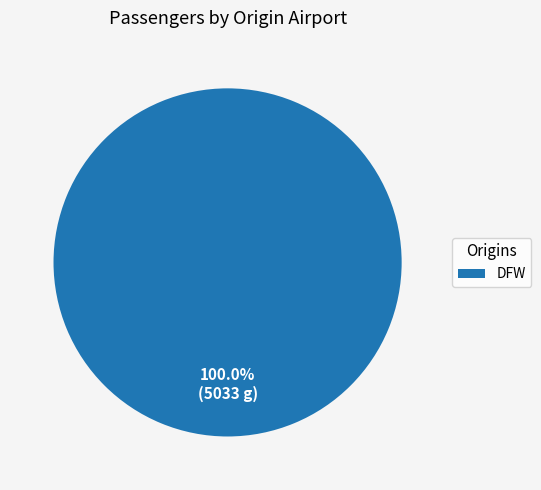

Count the number of slices in the pie.

1